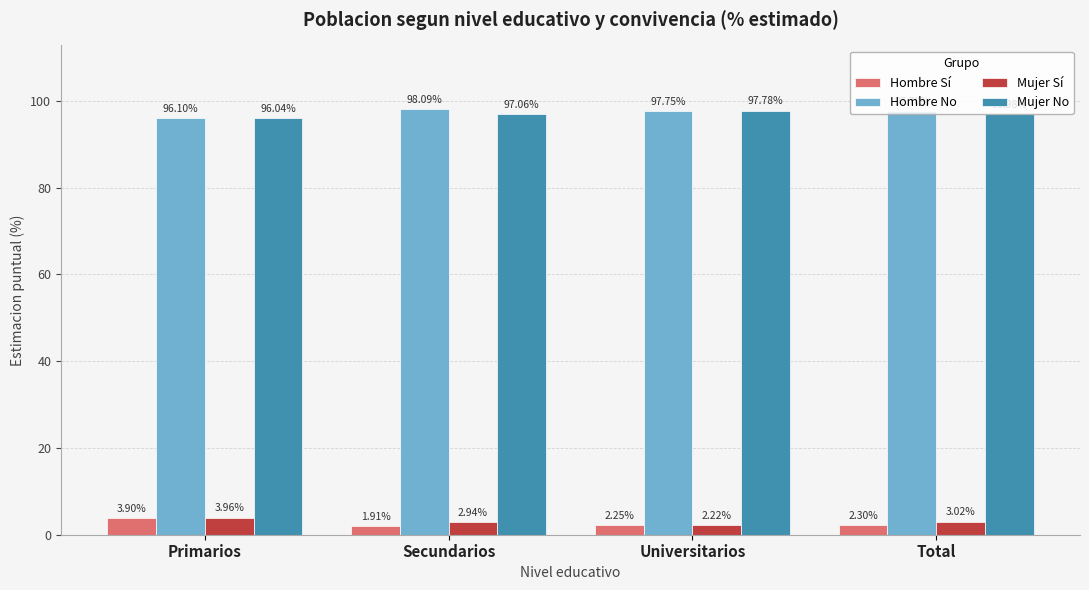

What is the average value of the Hombre No series?

97.4